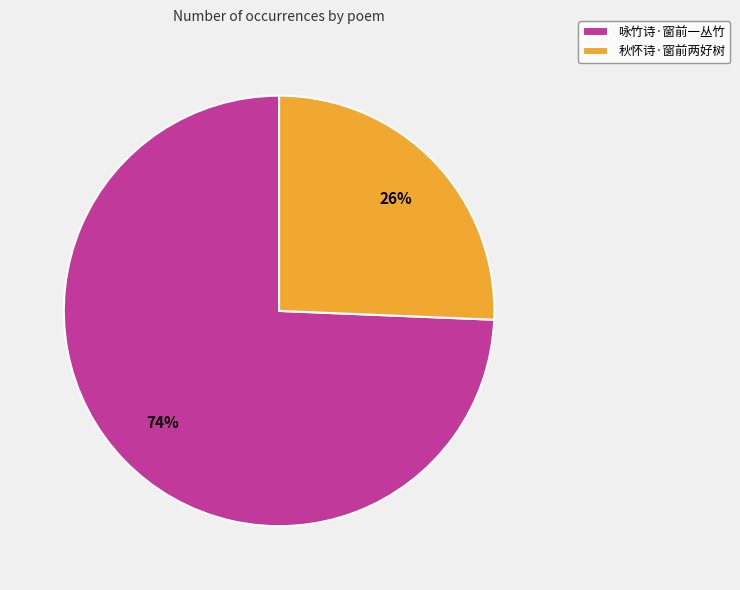

What is the largest slice in the pie chart?

咏竹诗·窗前一丛竹